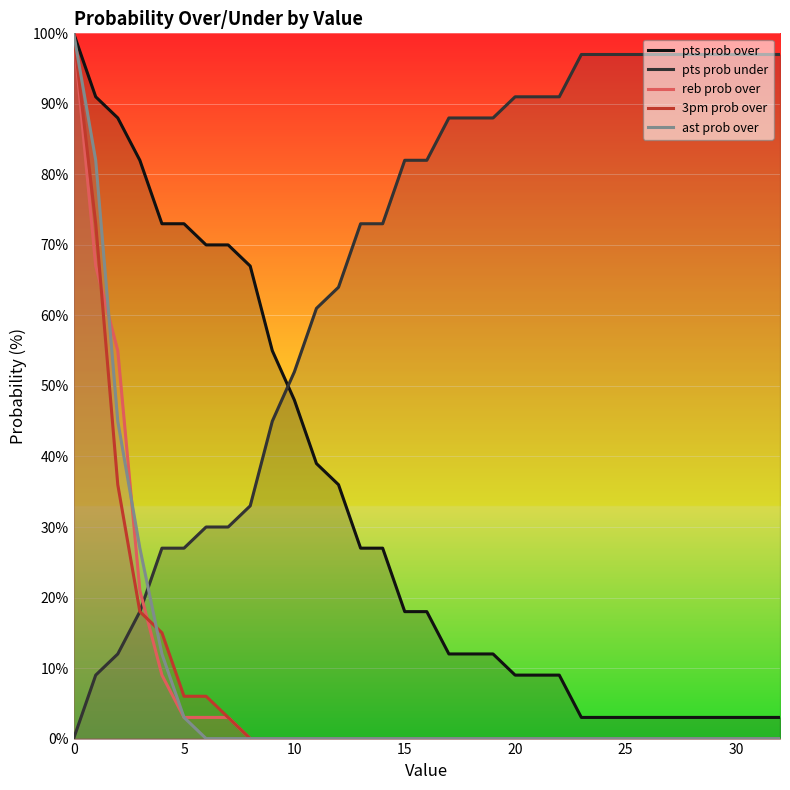

What is the total value across all series at 11?

100